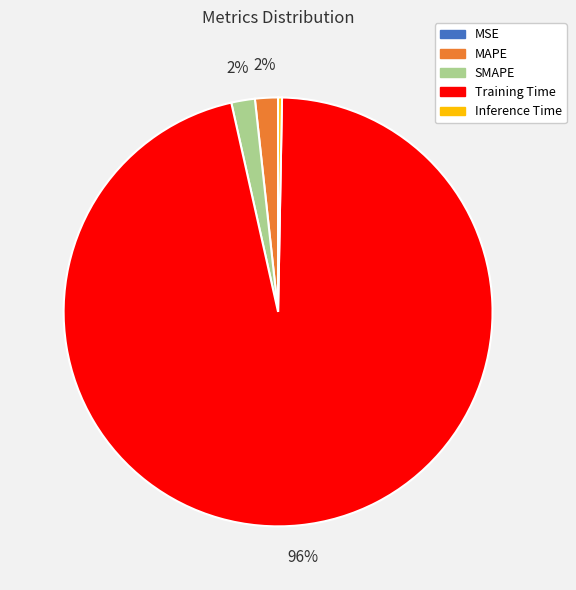

The Training Time slice represents 96% of the pie. True or false?

True